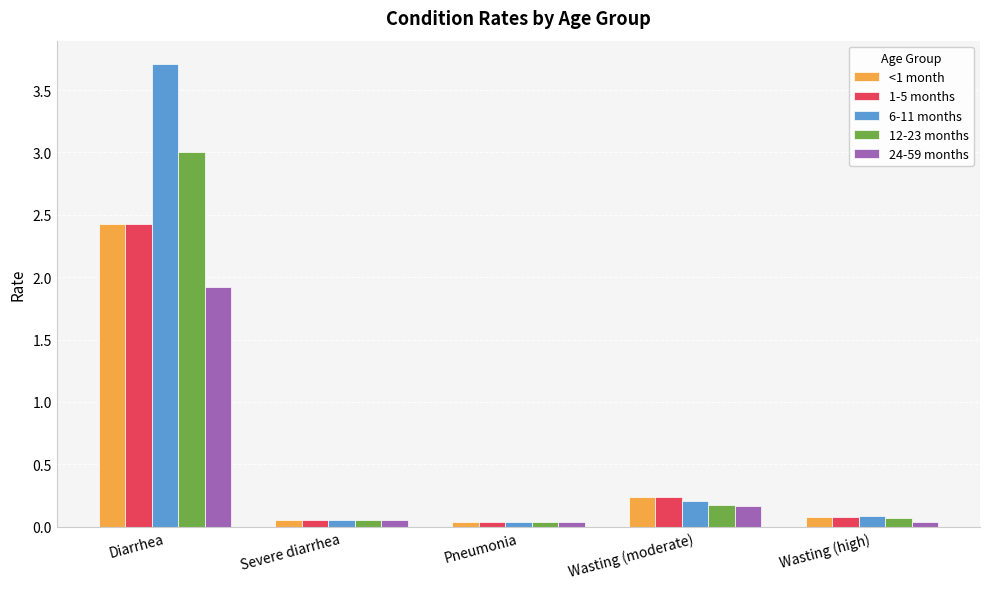

Which category has the highest value across all series?

Diarrhea